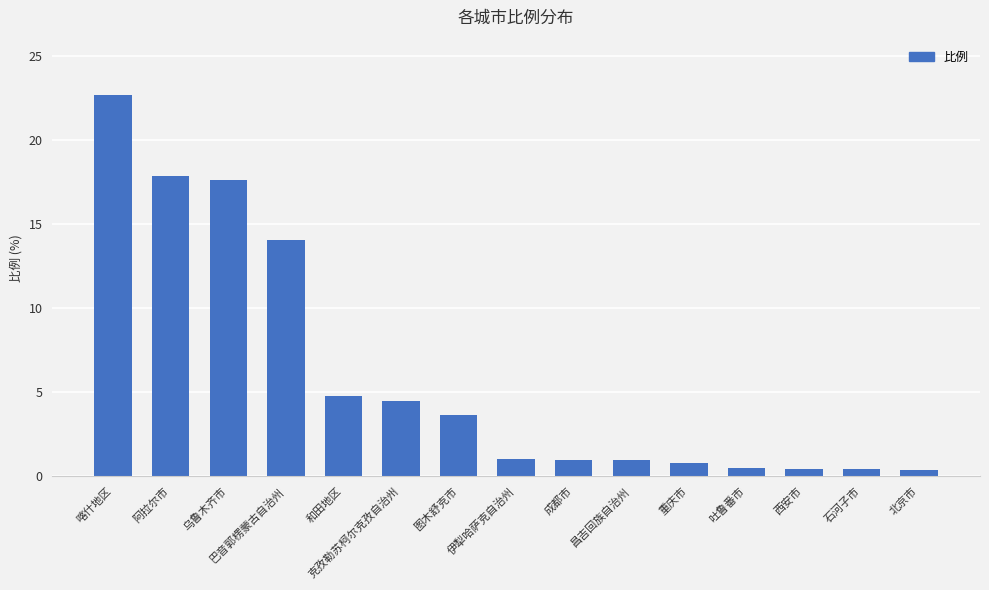

The value at 昌吉回族自治州 is 1.0. True or false?

True